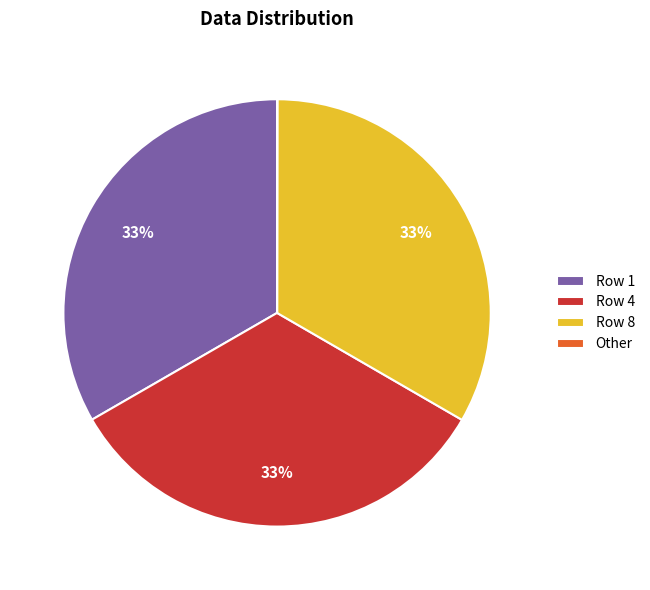

To the nearest percent, what percentage of the pie is Row 8?

33%